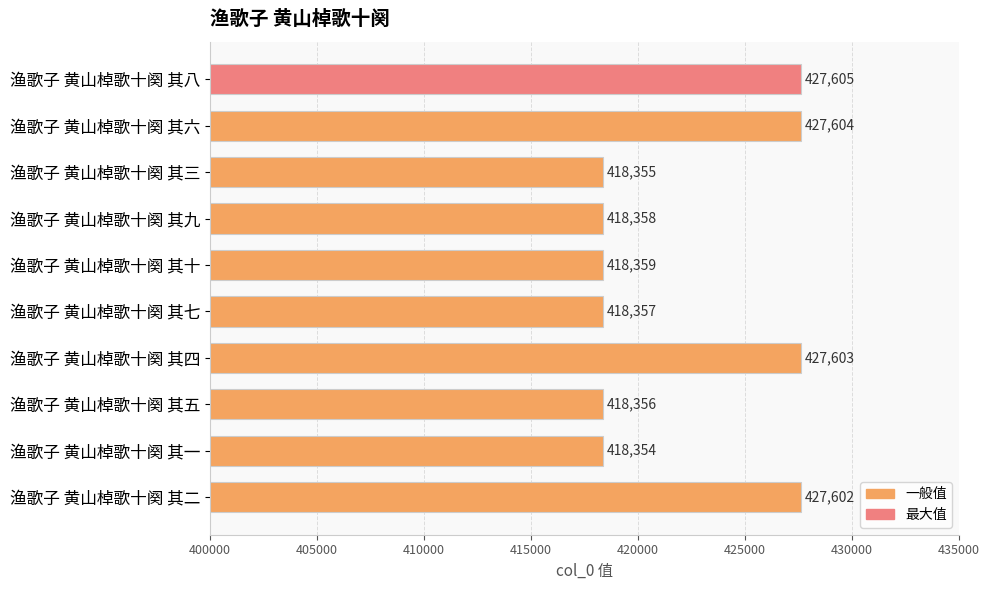

How many bars are there in total?

10